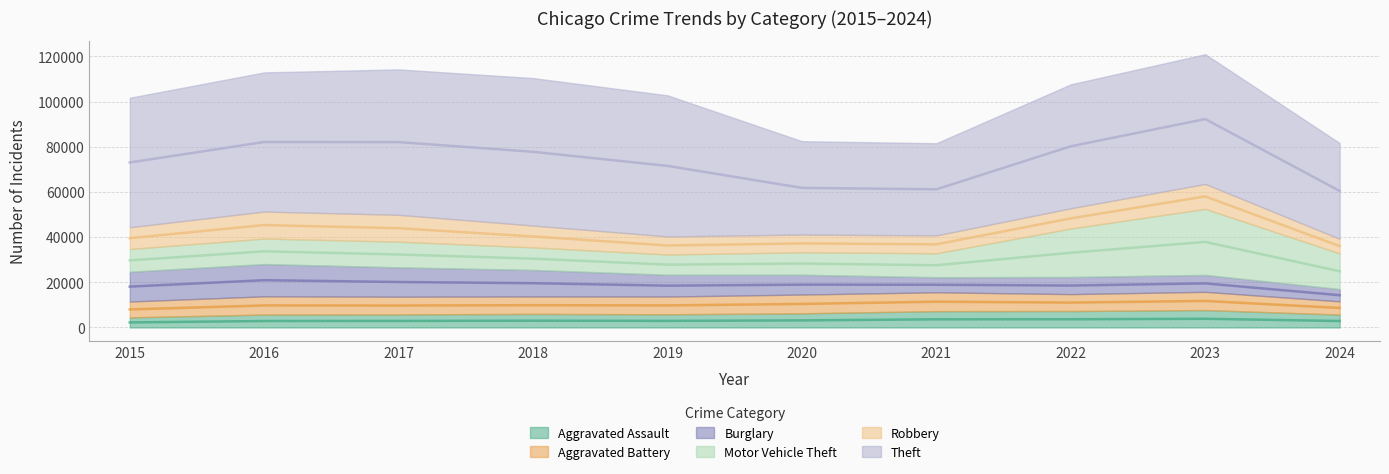

Is the value of Aggravated Assault at 2022 greater than the value of Burglary at 2021?

Yes